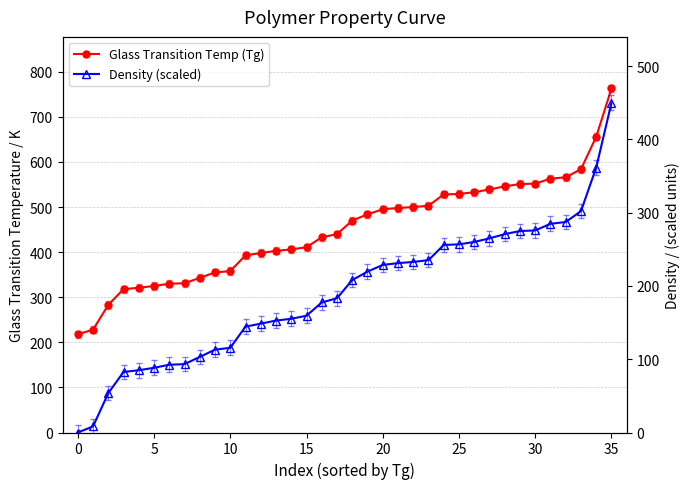

Between 14 and 30, which is larger?

30